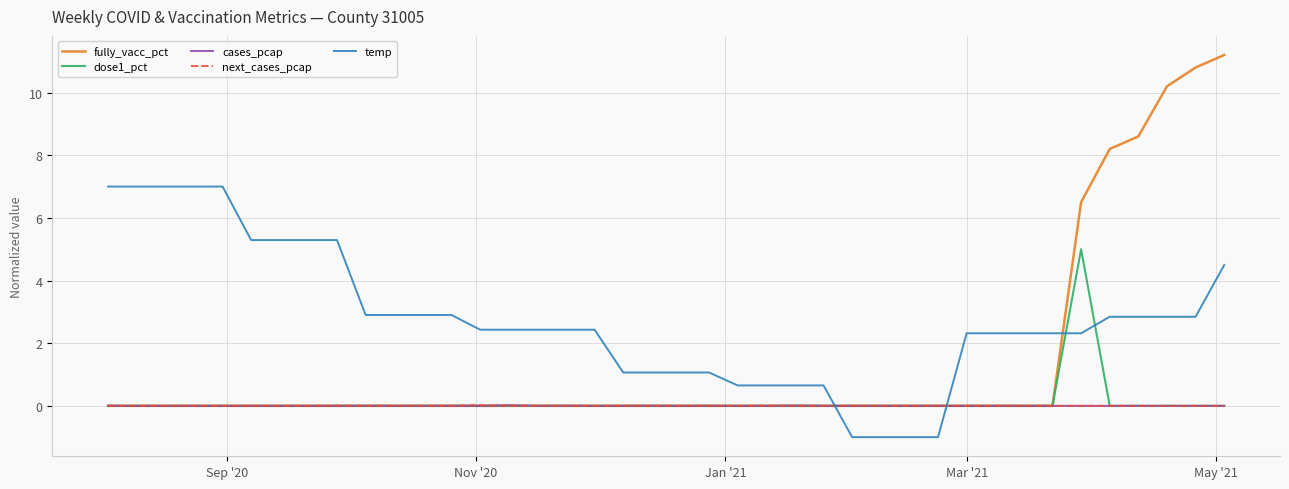

True or false: cases_pcap has more than 1 interior local peaks.

True